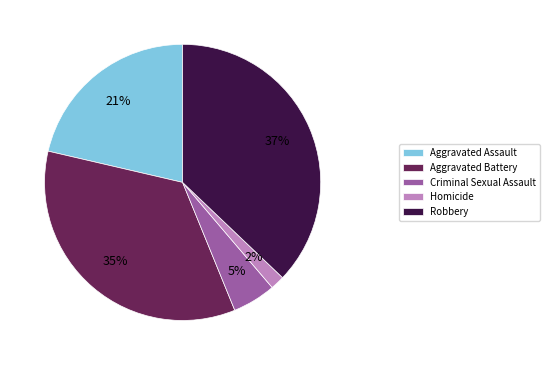

What is the ratio of the value at Aggravated Battery to the value at Robbery?

0.9